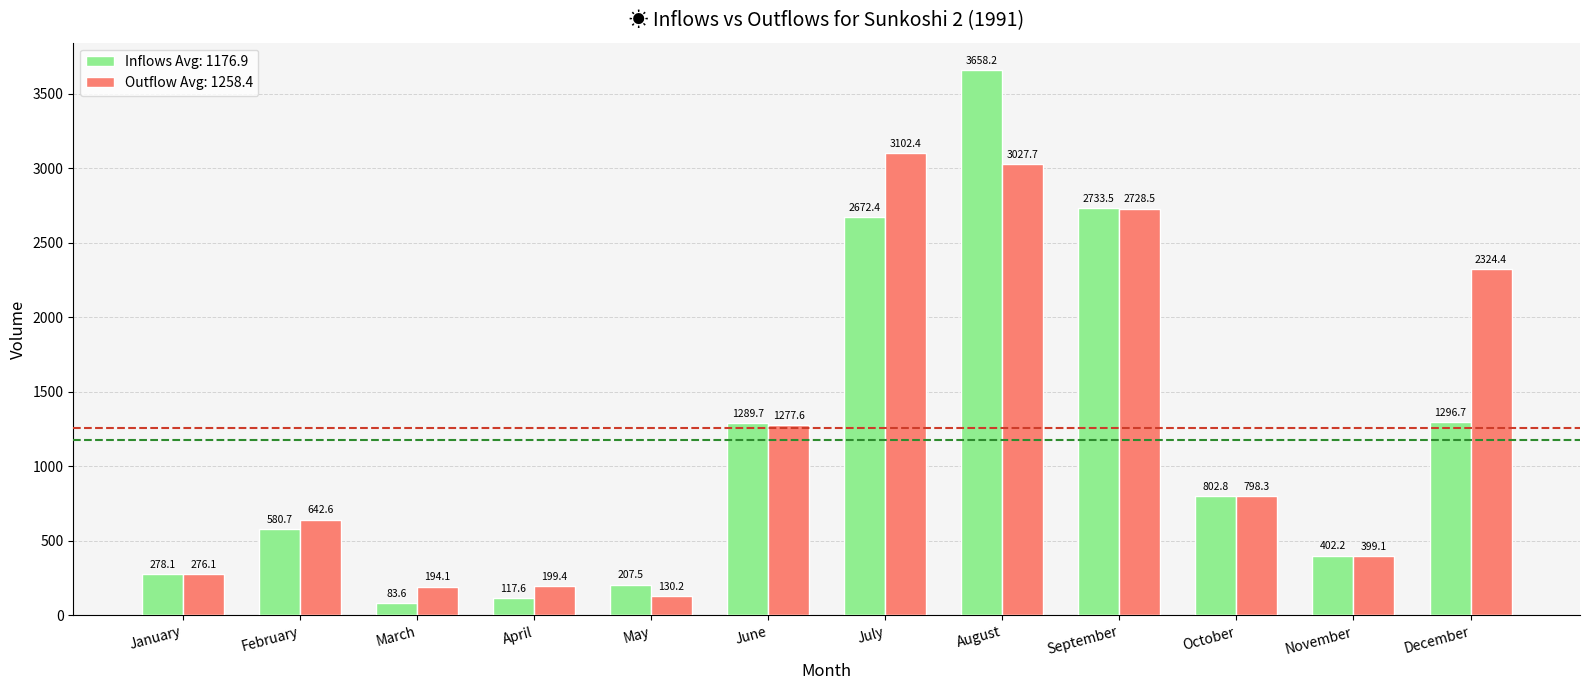

Which label corresponds to the largest value in the chart?

August